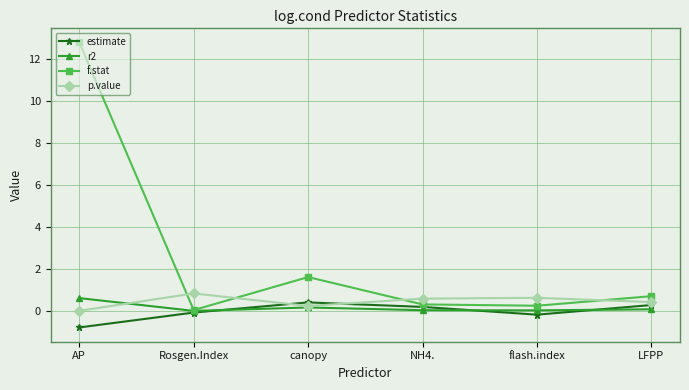

What position from the left is LFPP?

6